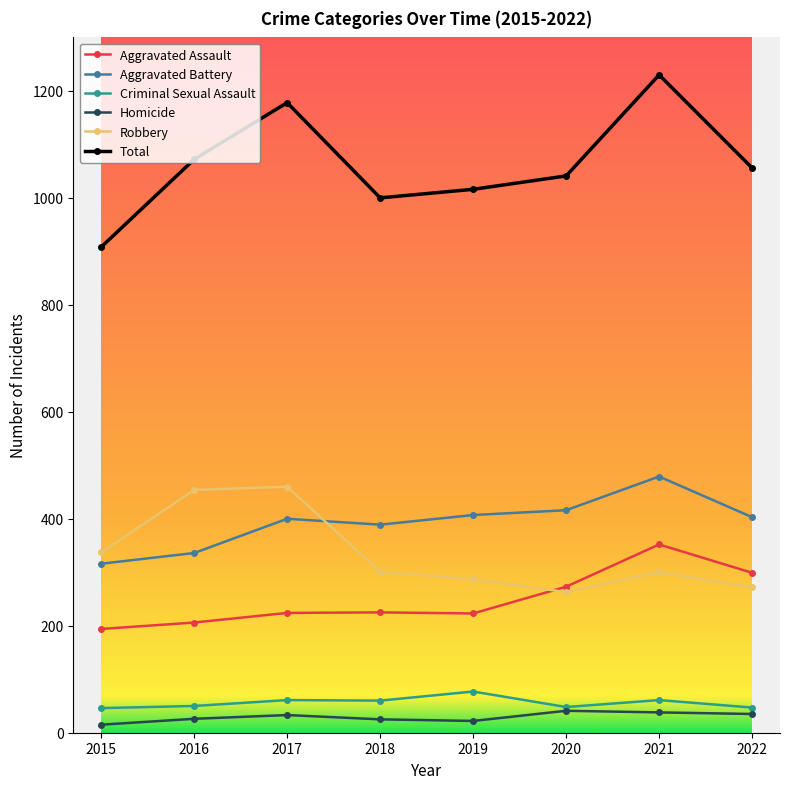

Which category has the lowest value in the Aggravated Battery series?

2015